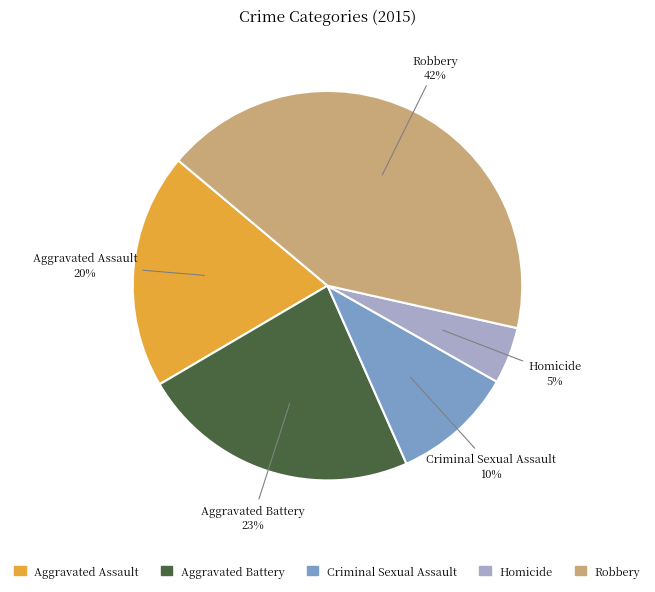

Which has a higher value, Criminal Sexual Assault or Robbery?

Robbery